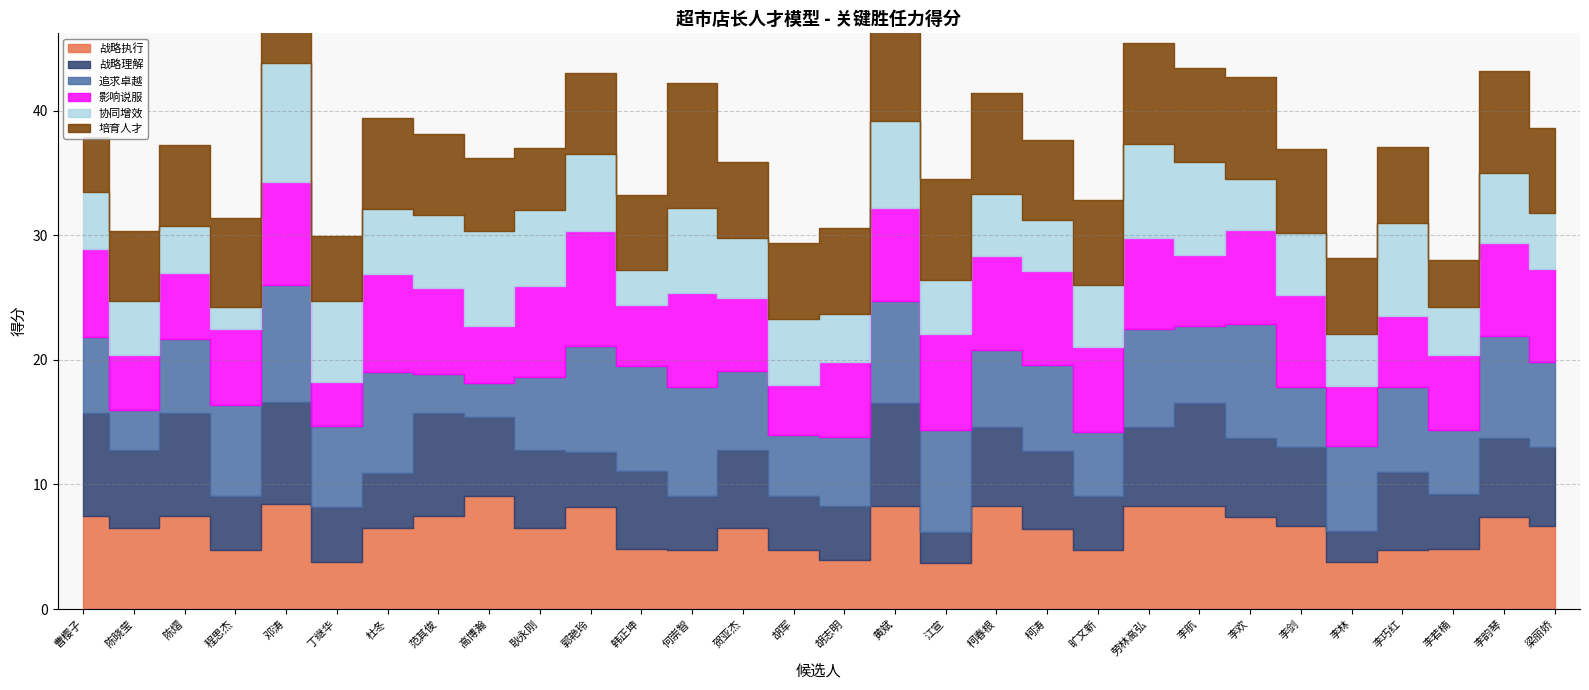

At which category does 影响说服 reach its first local valley?

陈晓莹